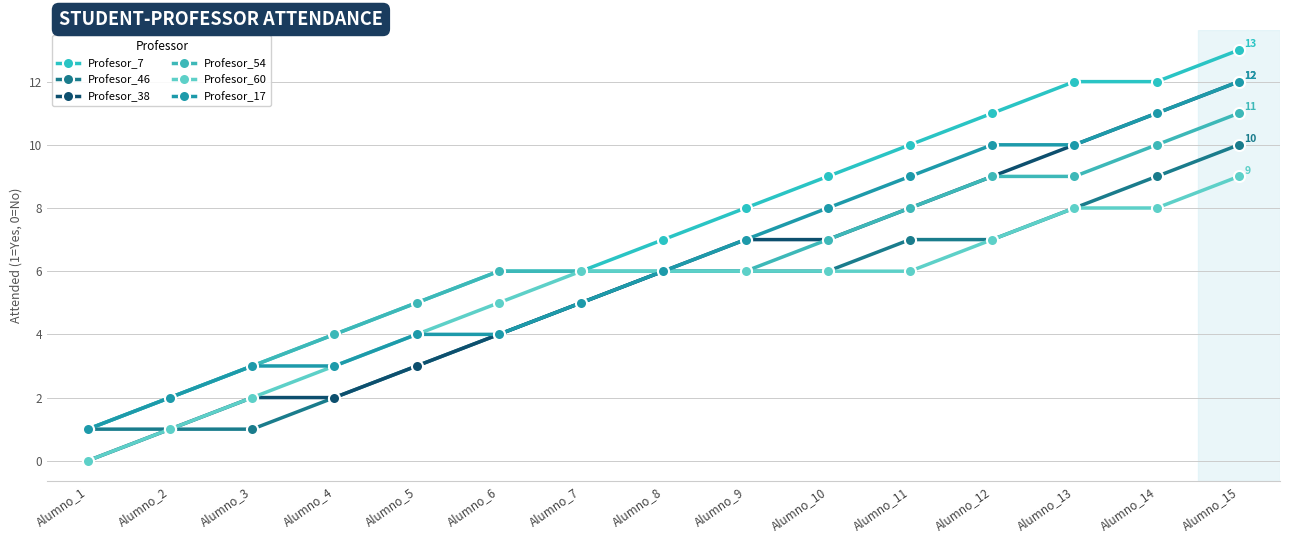

Which label corresponds to the largest value in the chart?

Alumno_15